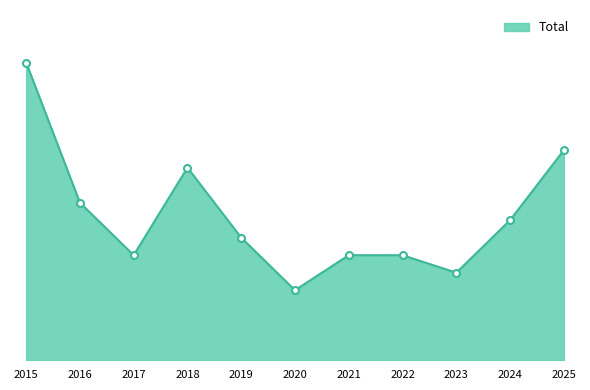

What is the difference between the maximum and minimum values?

13